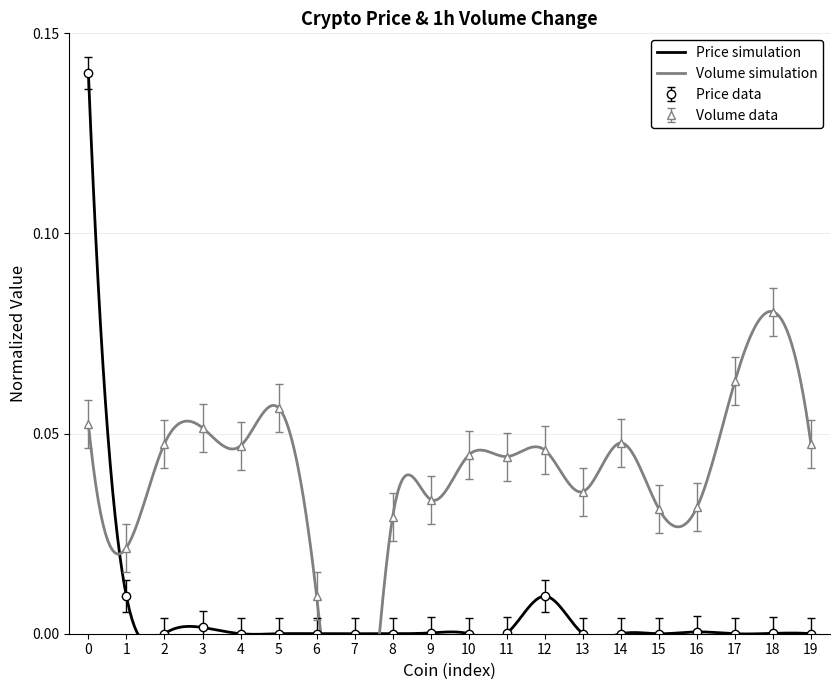

The Price data series shows 0.0 at 14. True or false?

True